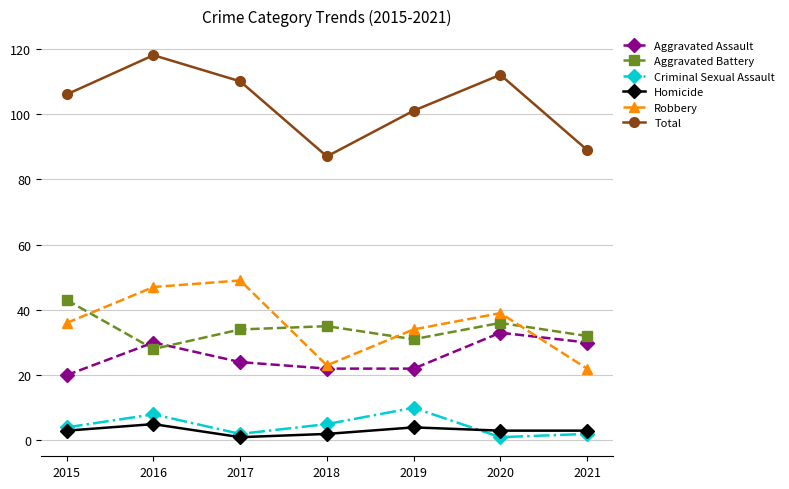

What is the value of the Aggravated Assault point at the 6th from the left?

33